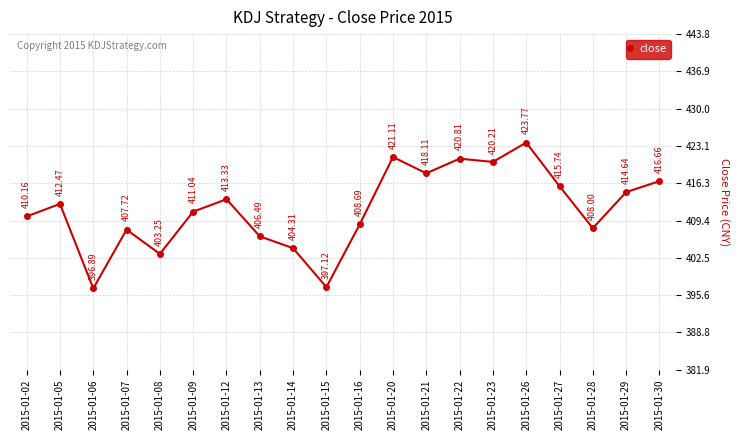

How many points are higher than both their immediate neighbors (excluding endpoints)?

6